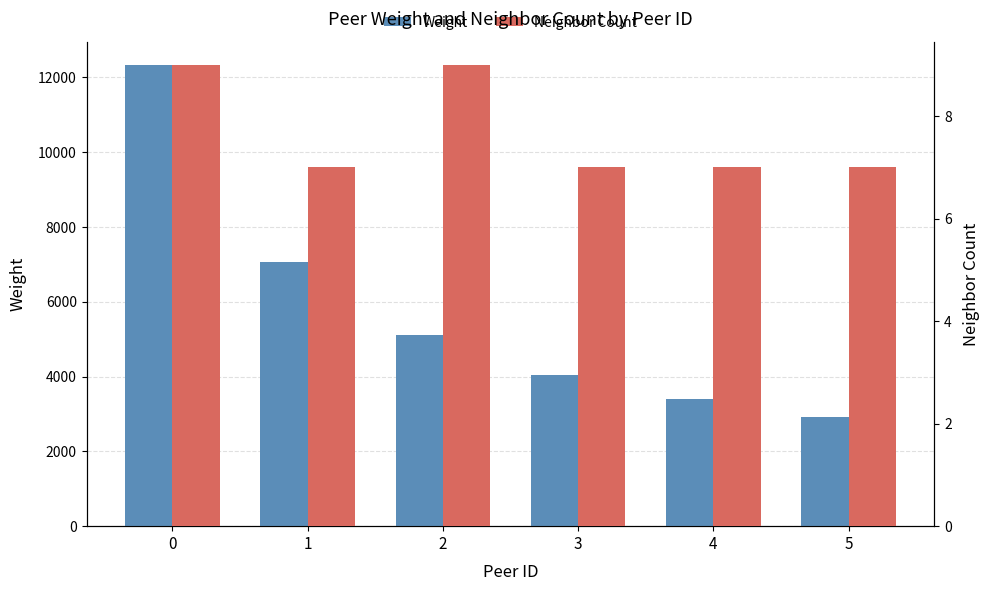

Is it true that Neighbor Count equals 3 at 2?

False